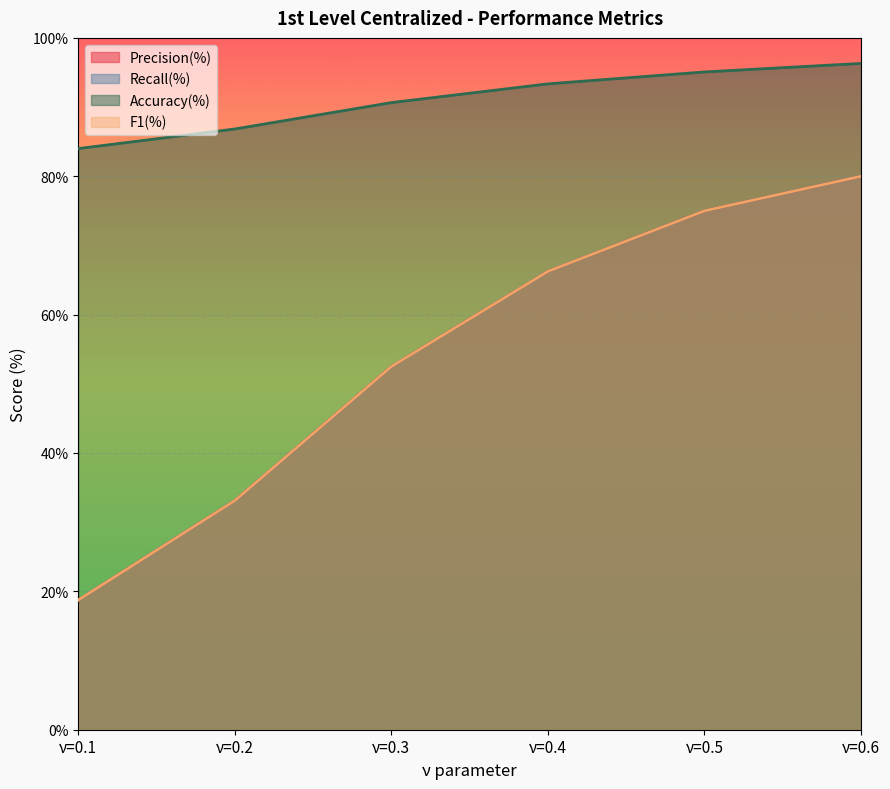

What is the value of the Precision(%) point at the 5th from the left?

75.0